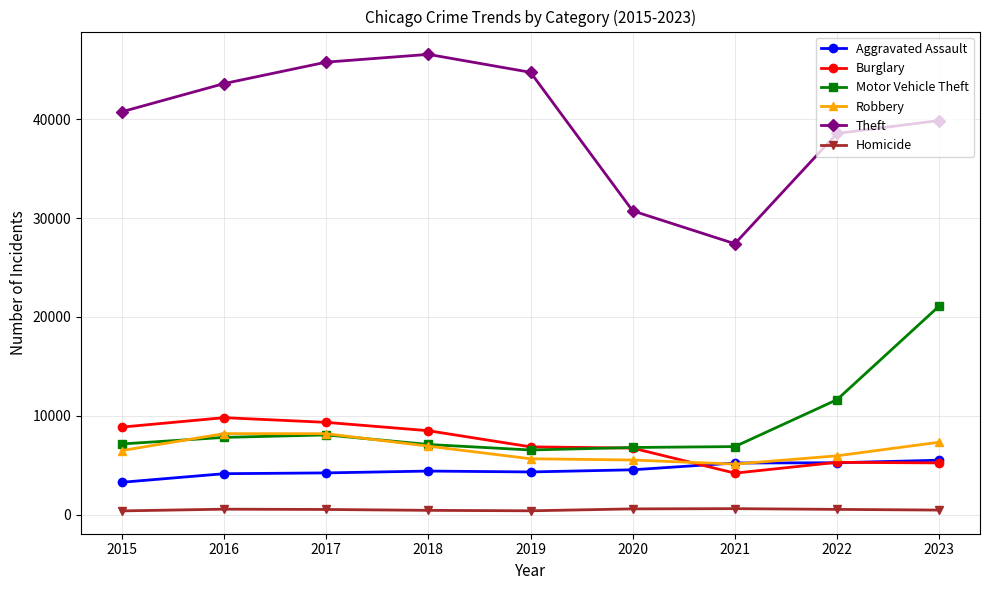

How many lines are shown in the chart?

6